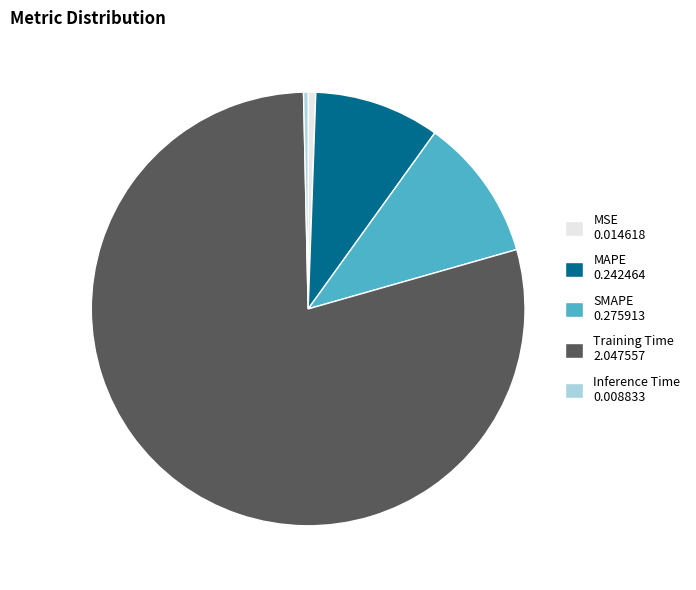

Which has a higher value, Inference Time or Training Time?

Training Time